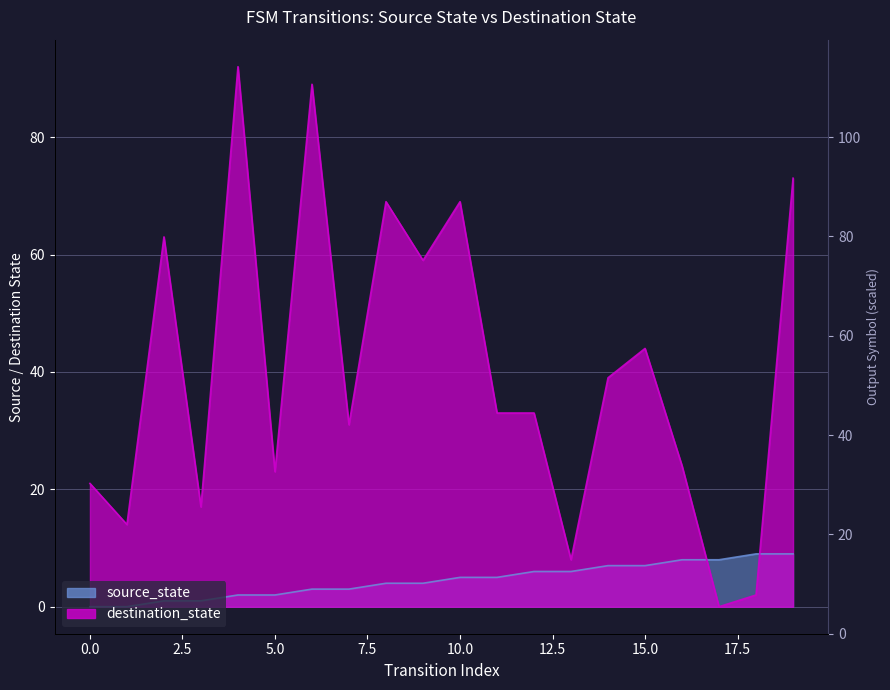

Rank the categories by source_state value from highest to lowest.

18, 19, 16, 17, 14, 15, 12, 13, 10, 11, 8, 9, 6, 7, 4, 5, 2, 3, 0, 1